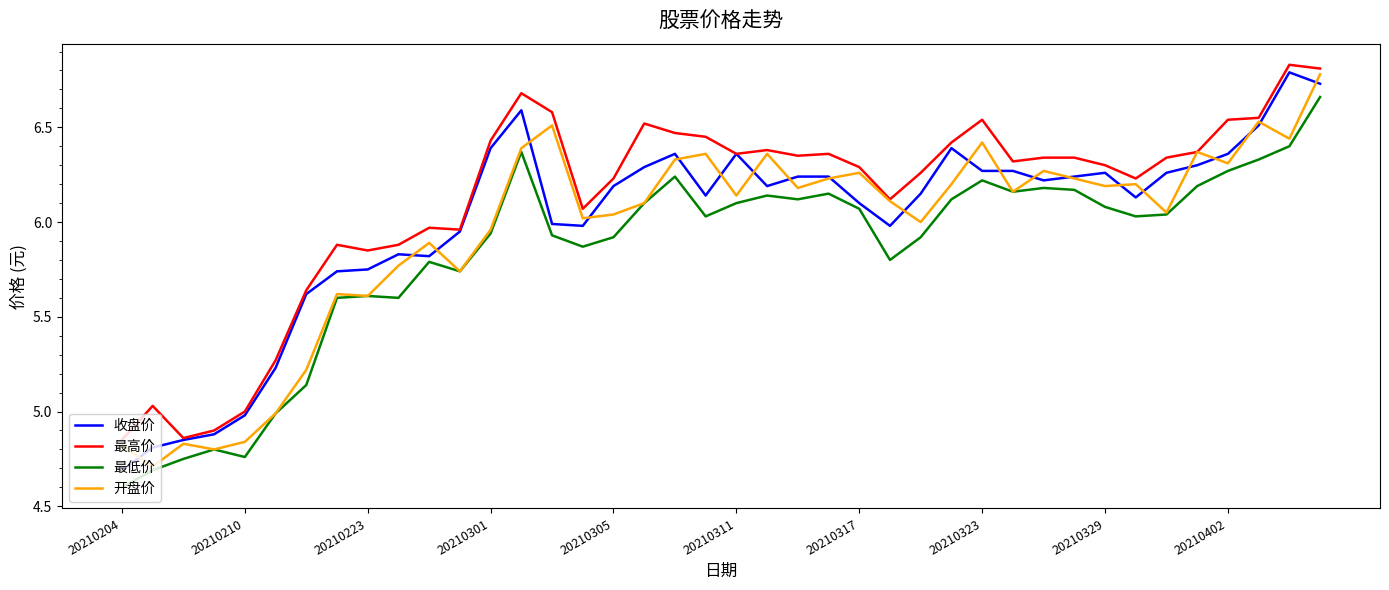

True or false: 最高价 and 最低价 intersect in this chart.

False